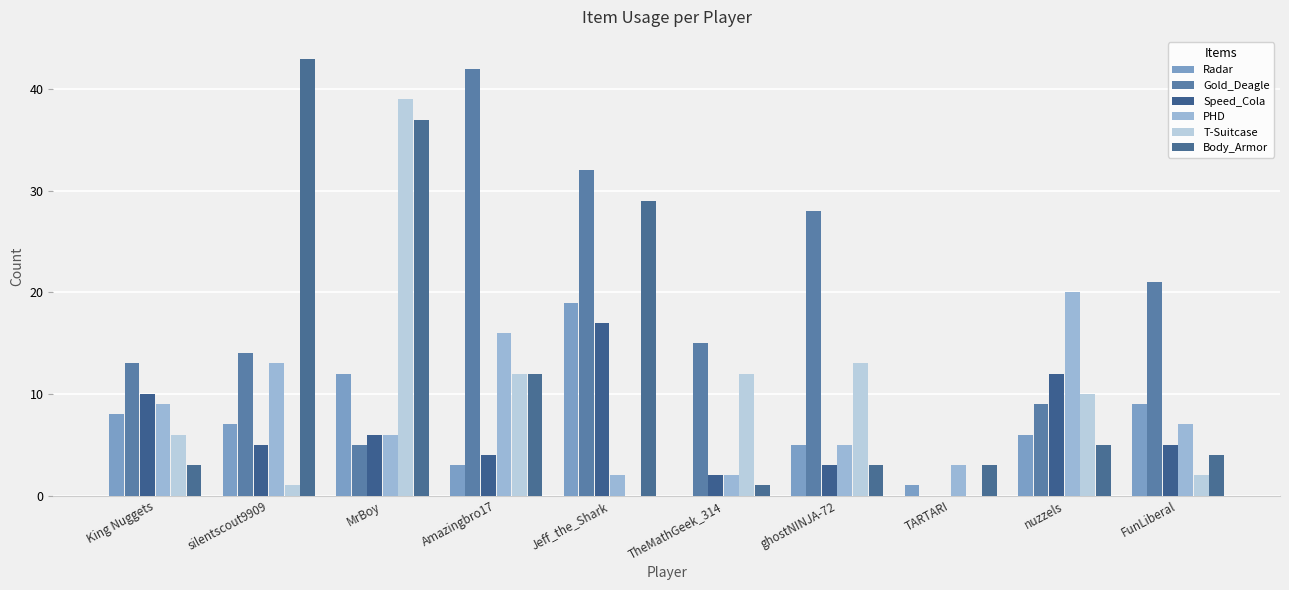

What are all the series names shown in the legend?

Radar, Gold_Deagle, Speed_Cola, PHD, T-Suitcase, Body_Armor